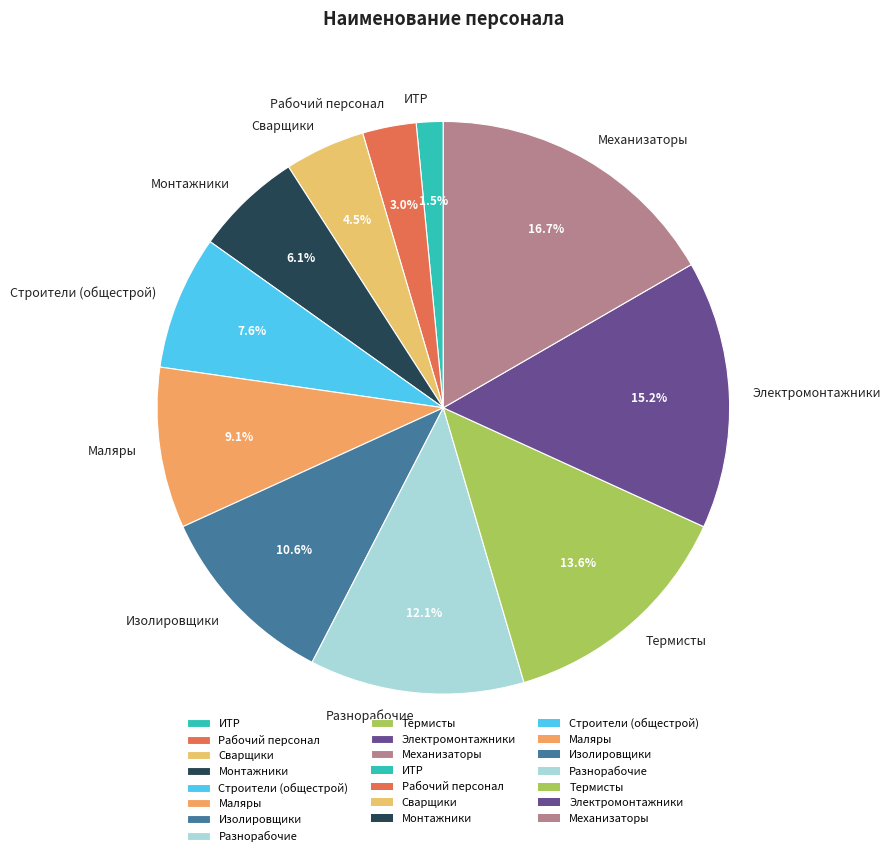

Is Изолировщики the majority of the pie?

No